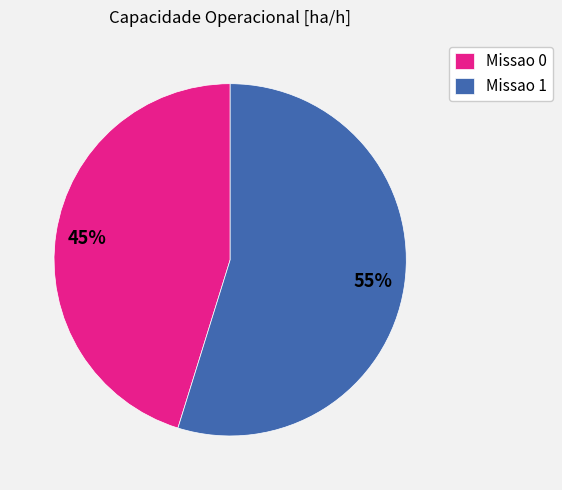

What is the largest slice in the pie chart?

Missao 1